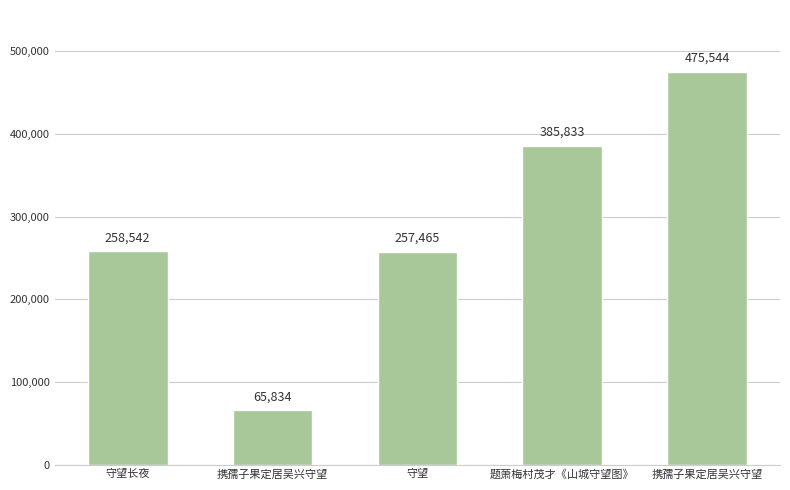

Are the bars horizontal?

No